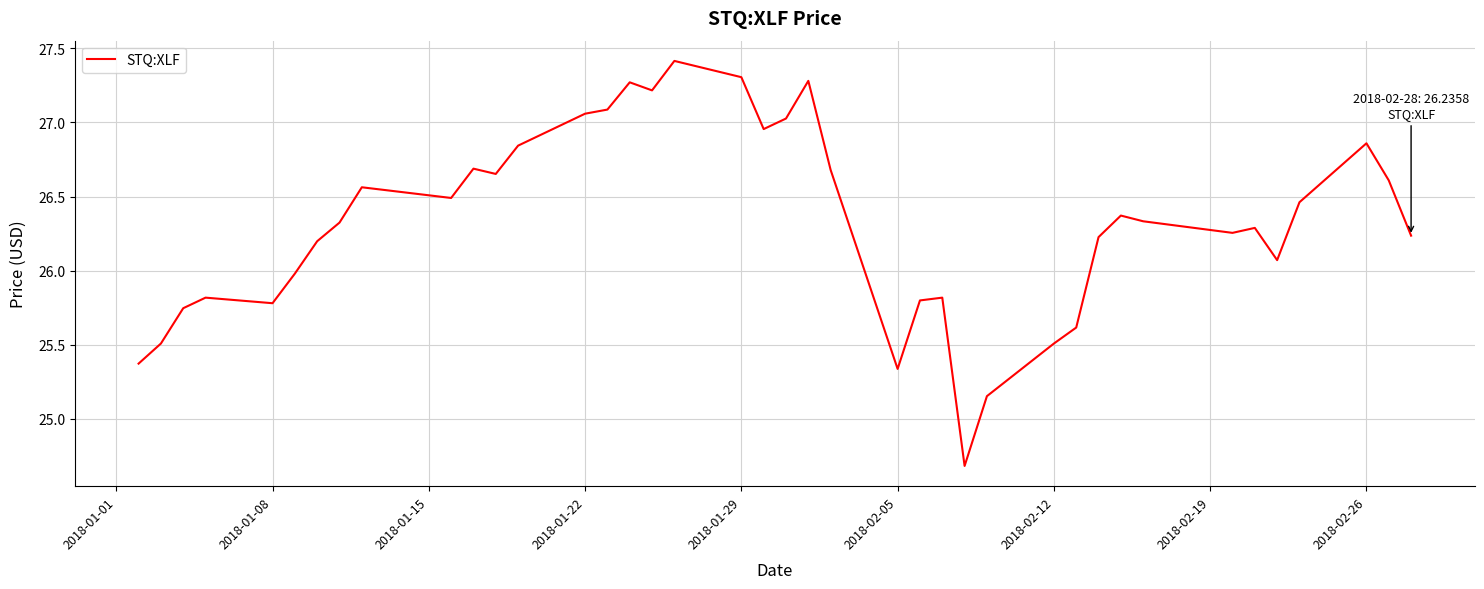

What is the difference between the maximum and minimum values?

2.7